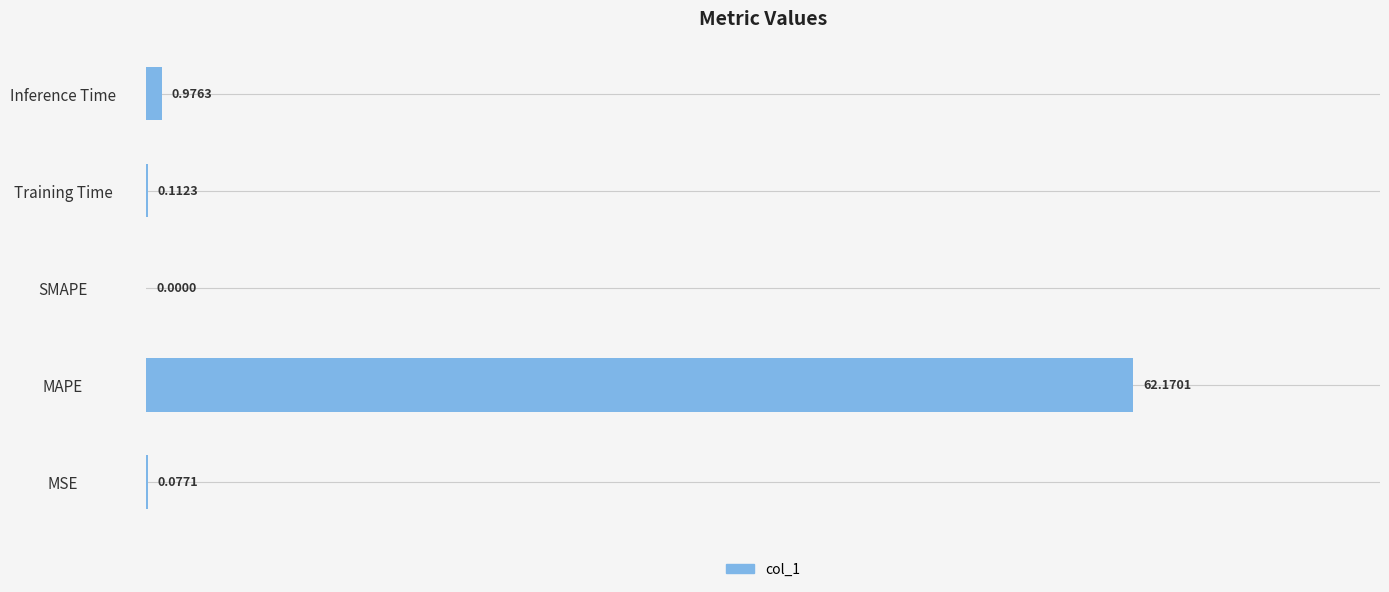

Where is the data nearest to the value 31?

Inference Time